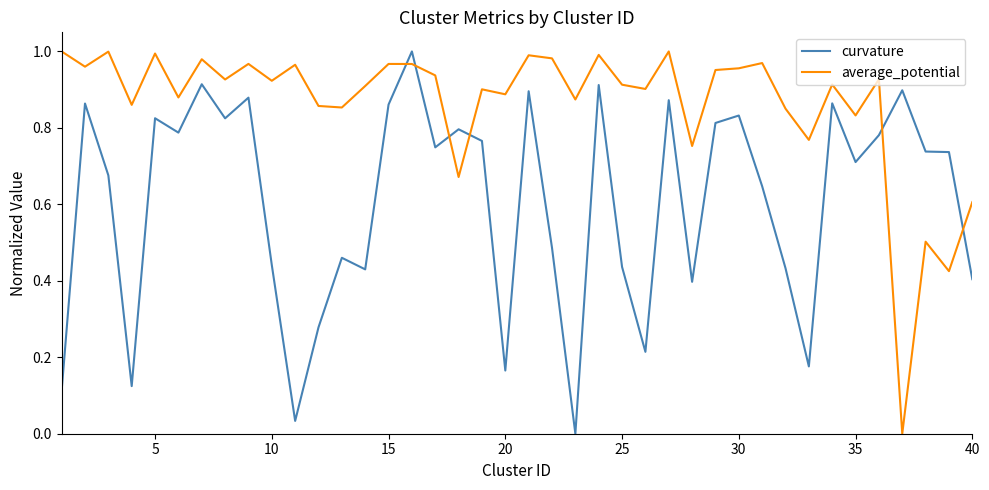

Rank the series by their average value, from lowest to highest.

curvature, average_potential